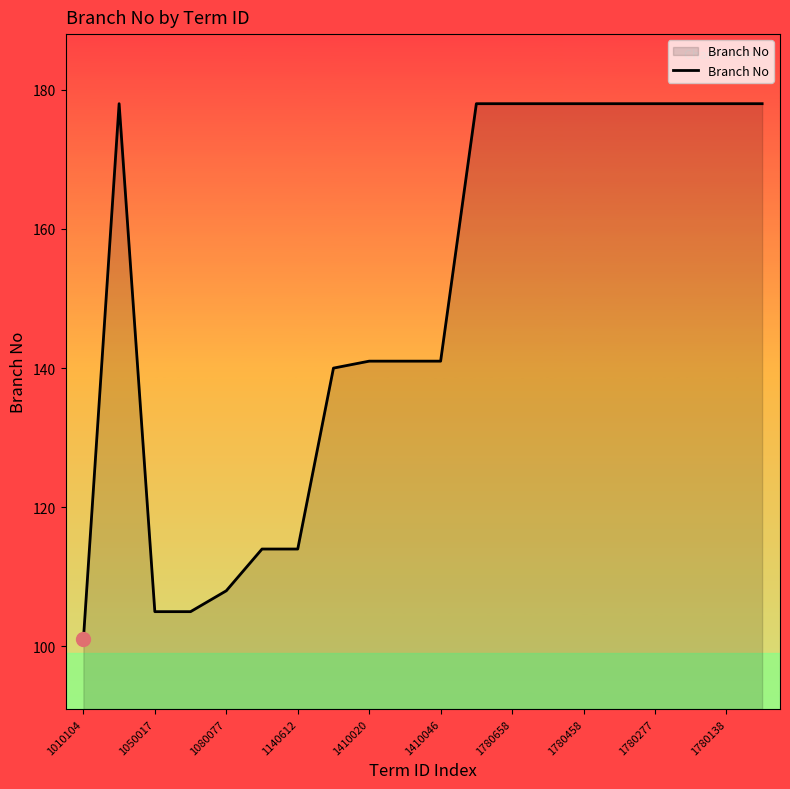

What is the sum of all values?

2990